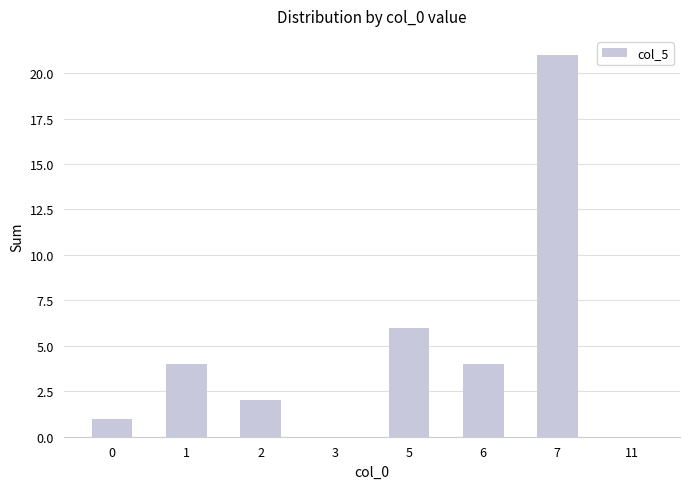

Is it true that the value at 6 is 2?

False